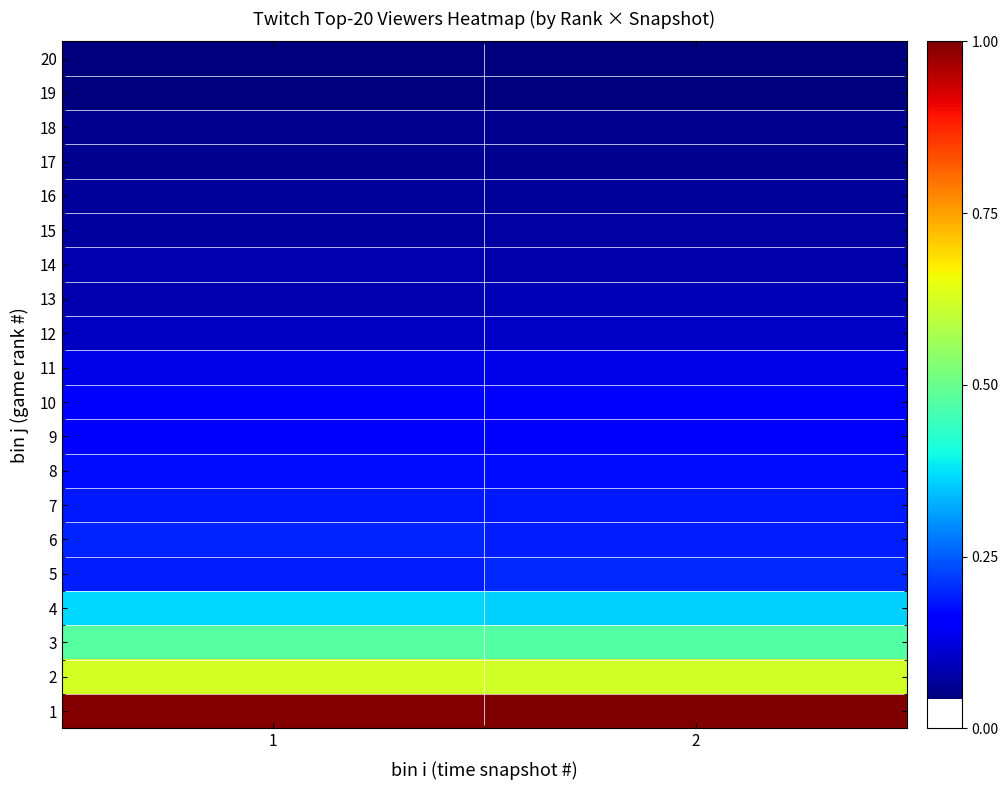

Rank the series at 1 from highest to lowest value.

1, 2, 3, 4, 6, 5, 7, 8, 9, 10, 11, 12, 13, 14, 15, 16, 17, 18, 19, 20